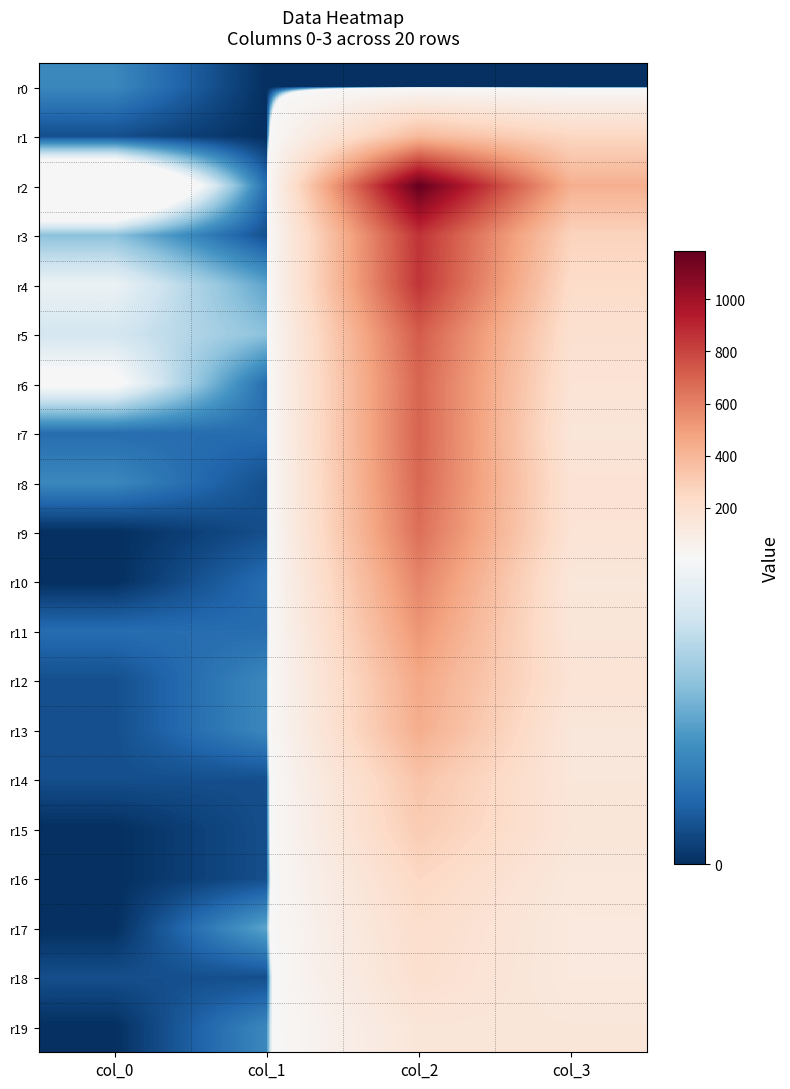

List the series in order of their peak value, highest first.

r2, r3, r4, r5, r7, r6, r8, r9, r10, r11, r12, r13, r1, r14, r15, r16, r17, r18, r19, r0